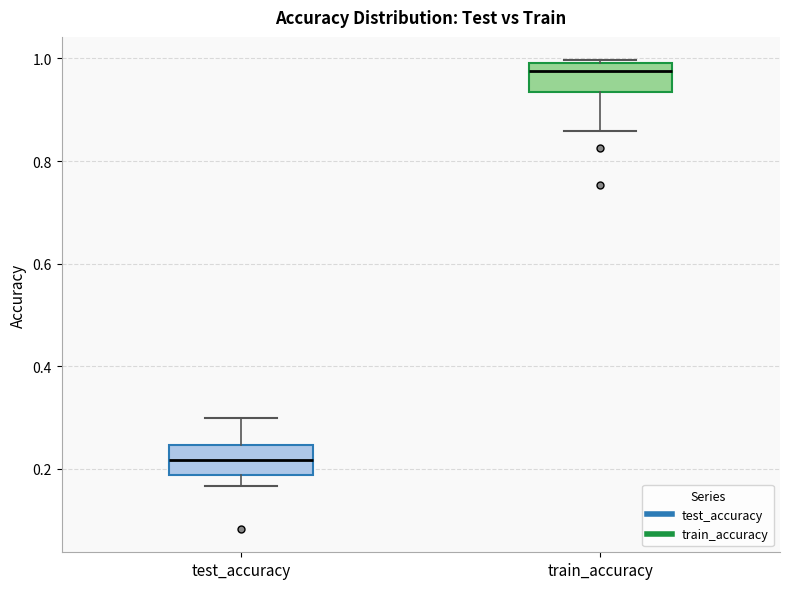

Where is the lower edge of the box for train_accuracy on the y-axis? The values are not printed on the chart, so give them approximately, as read against the axis.

0.94